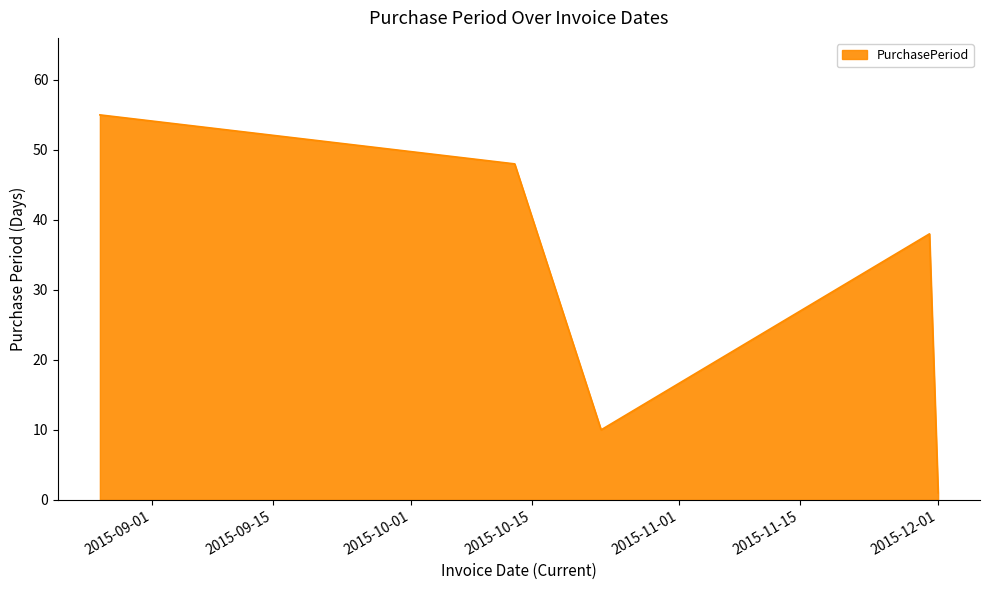

What is the greatest value displayed?

55